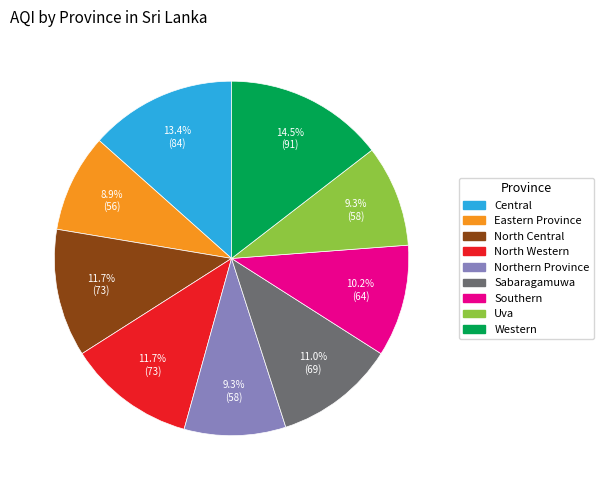

Which has a higher value, Western or North Central?

Western